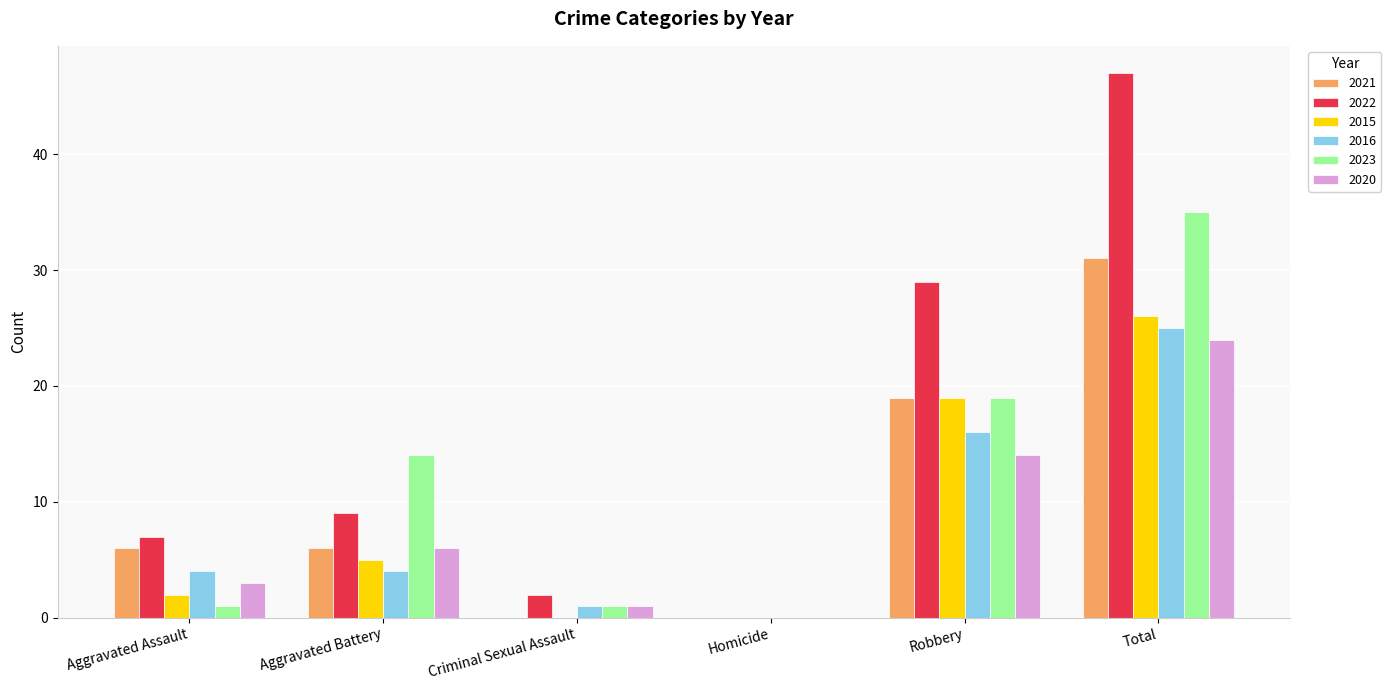

How many values in 2020 are above zero?

5